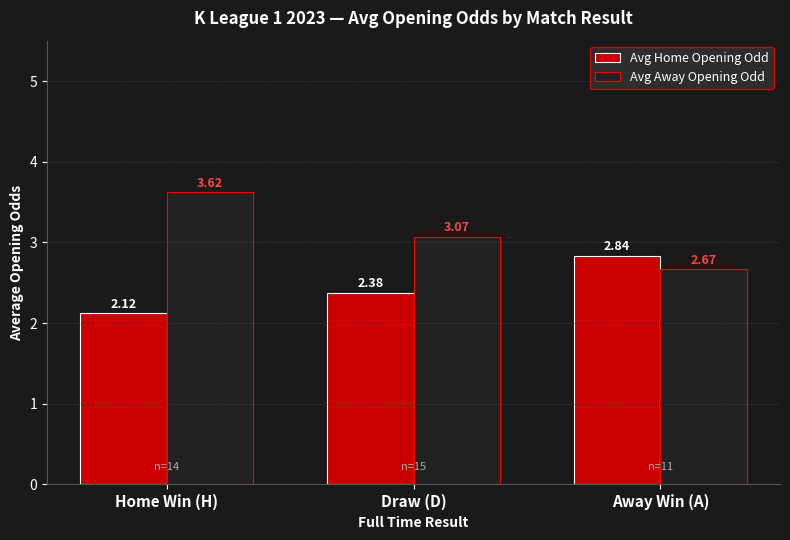

Which category has the highest value in the Avg Away Opening Odd series?

Home Win (H)